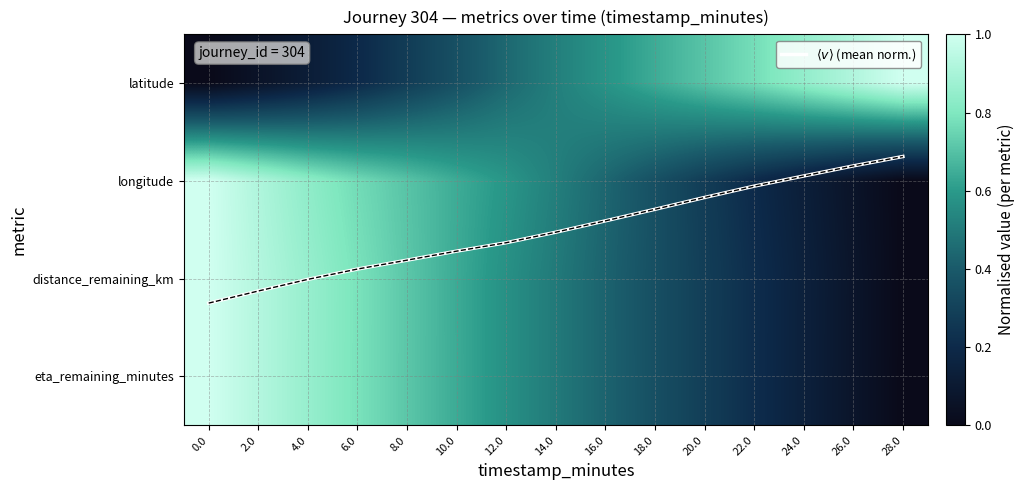

Read the distance_remaining_km value at 8.0.

0.7